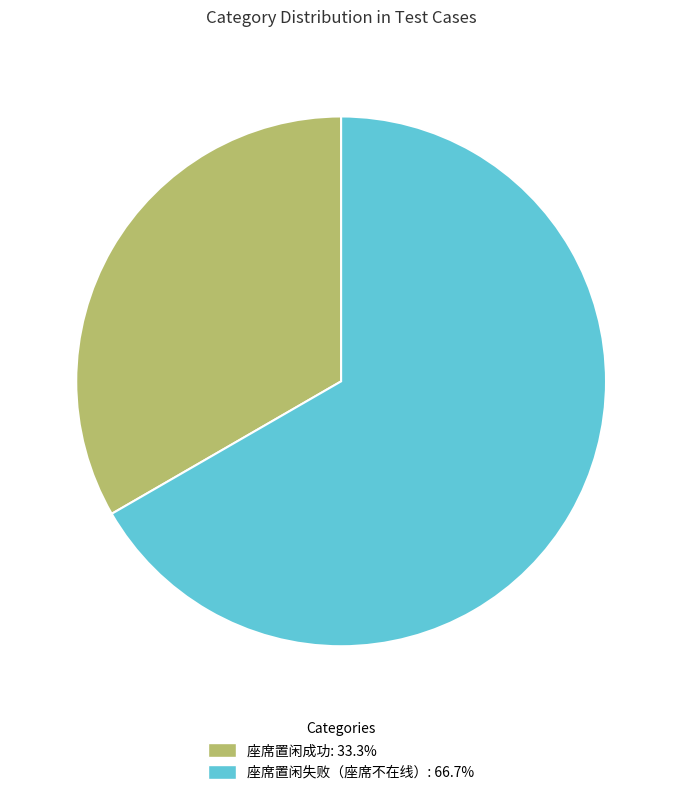

Combined, do 座席置闲失败（座席不在线） and 座席置闲成功 account for over 50%?

Yes